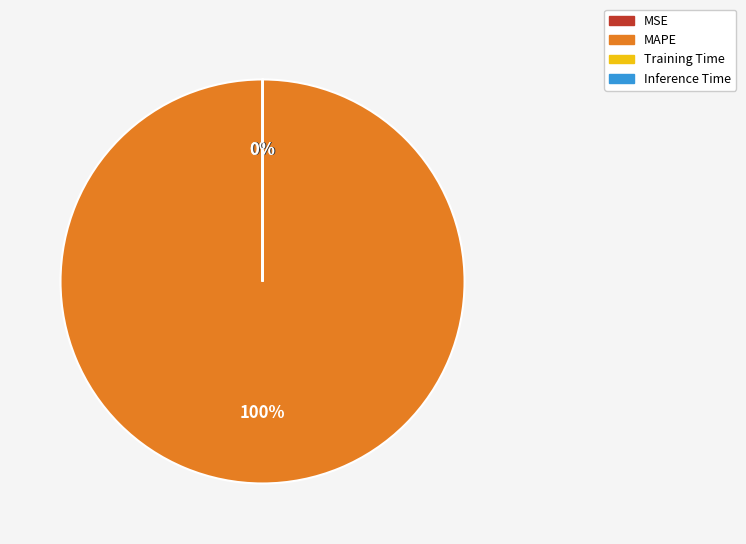

To the nearest percent, what portion does MAPE represent?

100%